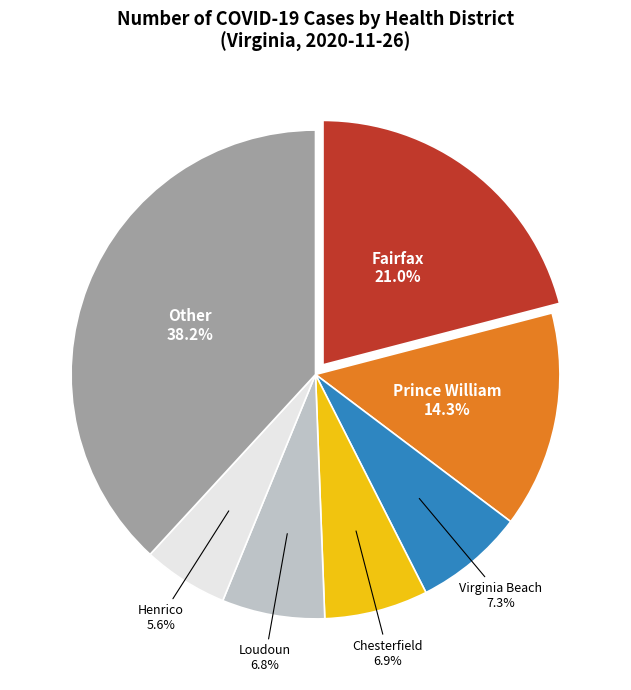

Does Henrico account for over 50% of the chart?

No